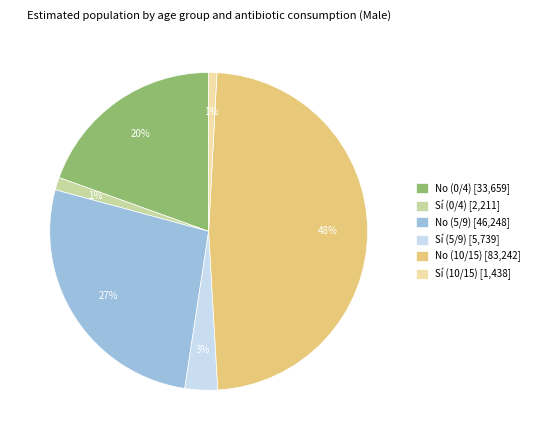

Which has a higher value, No (10/15) [83,242] or Sí (10/15) [1,438]?

No (10/15) [83,242]